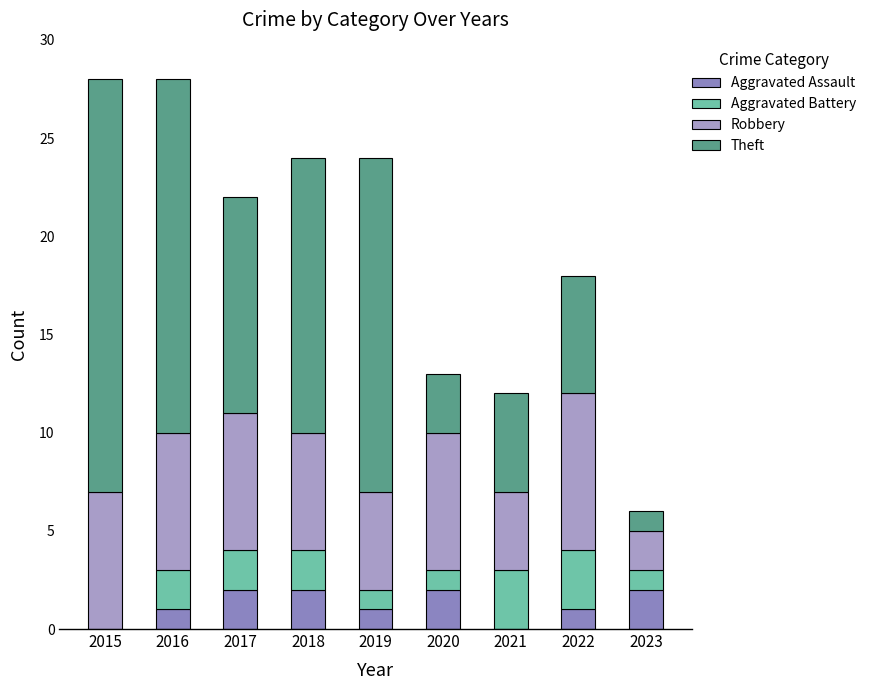

At which label does Robbery first exceed 7?

2022